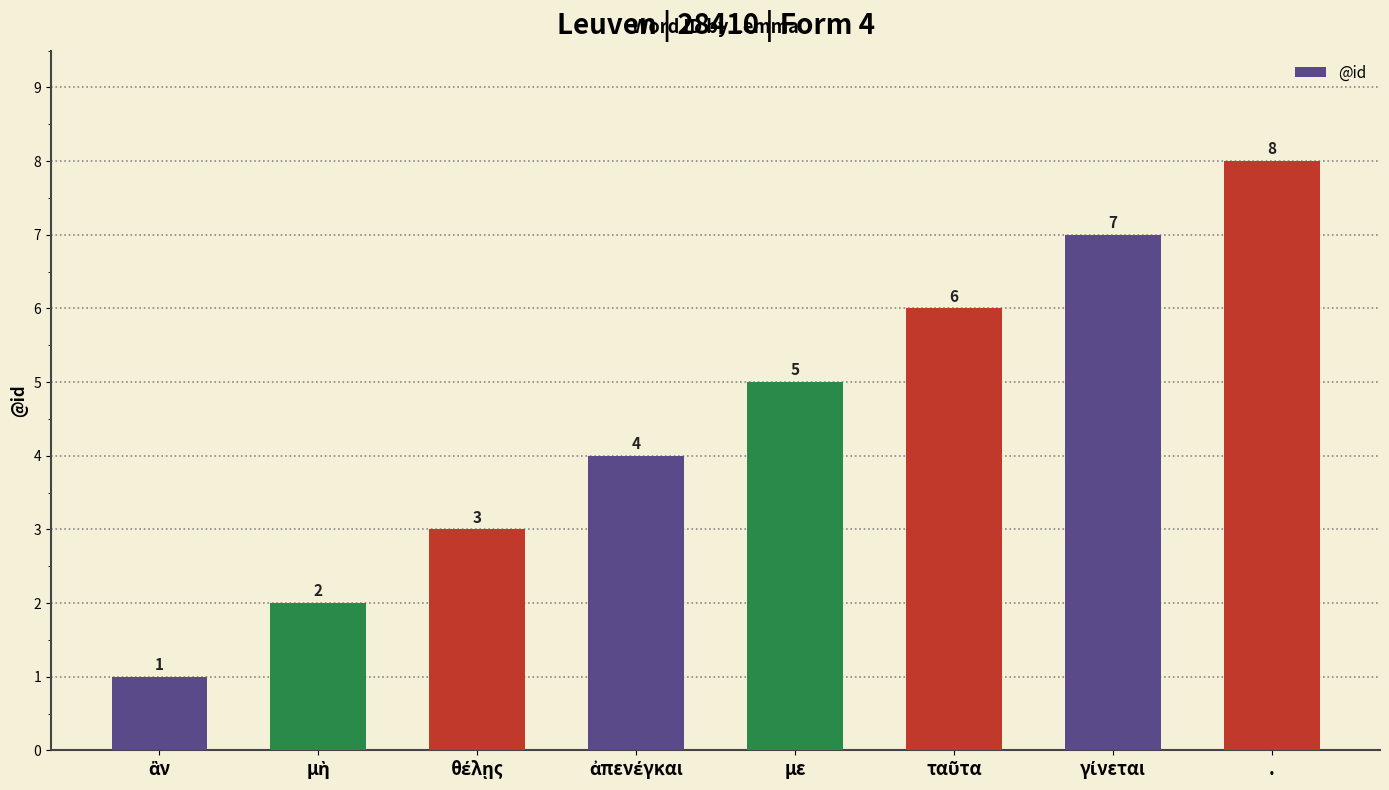

Is it true that the value at με is 3?

False